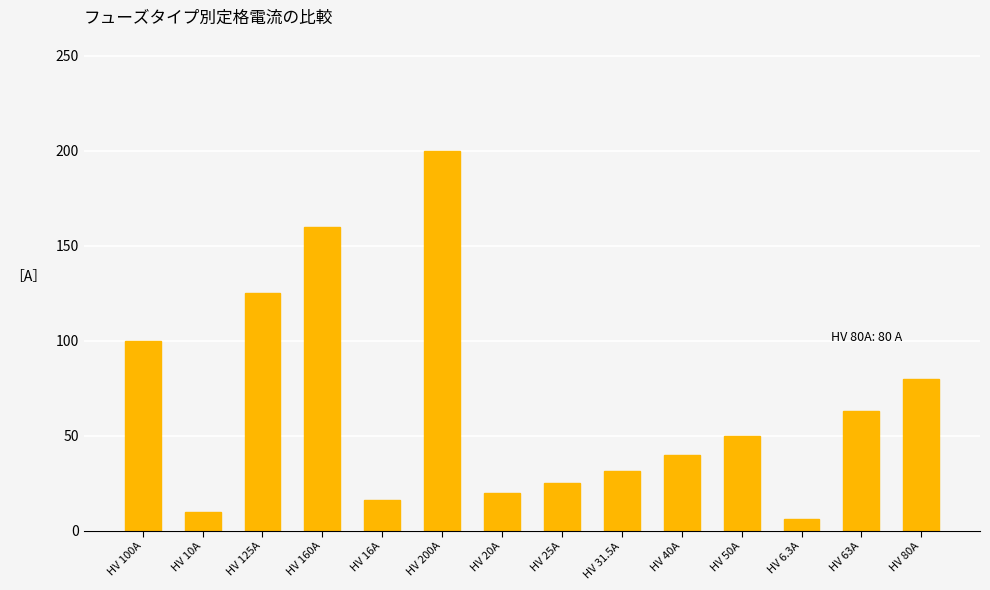

Rank the categories by value from highest to lowest.

HV 200A, HV 160A, HV 125A, HV 100A, HV 80A, HV 63A, HV 50A, HV 40A, HV 31.5A, HV 25A, HV 20A, HV 16A, HV 10A, HV 6.3A